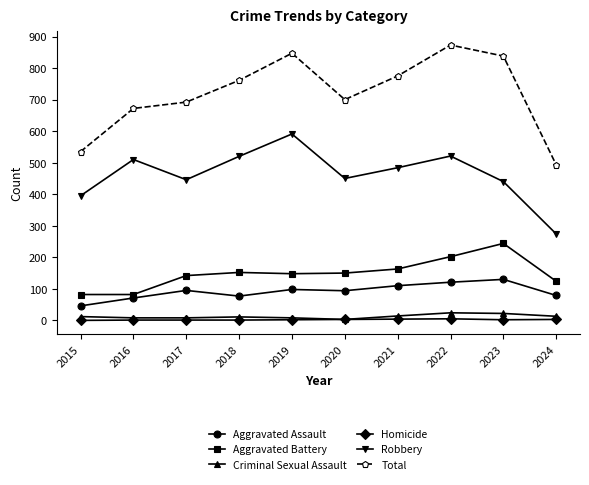

What is the difference between the Robbery values at 2022 and 2021?

37